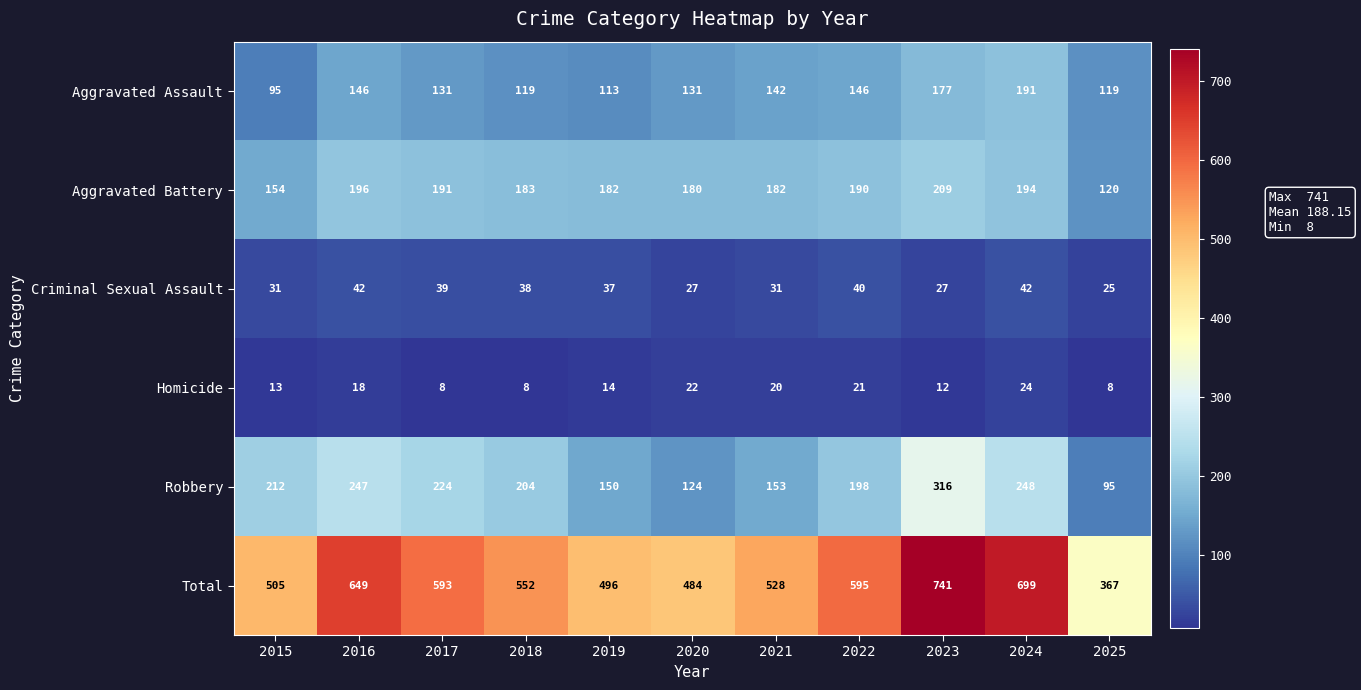

What is the difference between the Aggravated Battery values at 2019 and 2015?

28